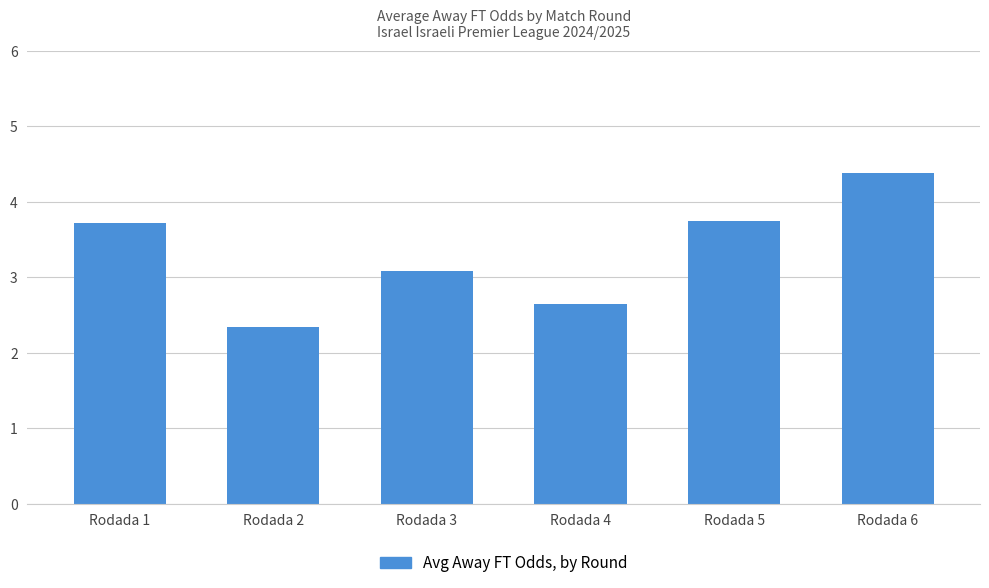

The value at Rodada 2 is 2.3. True or false?

True